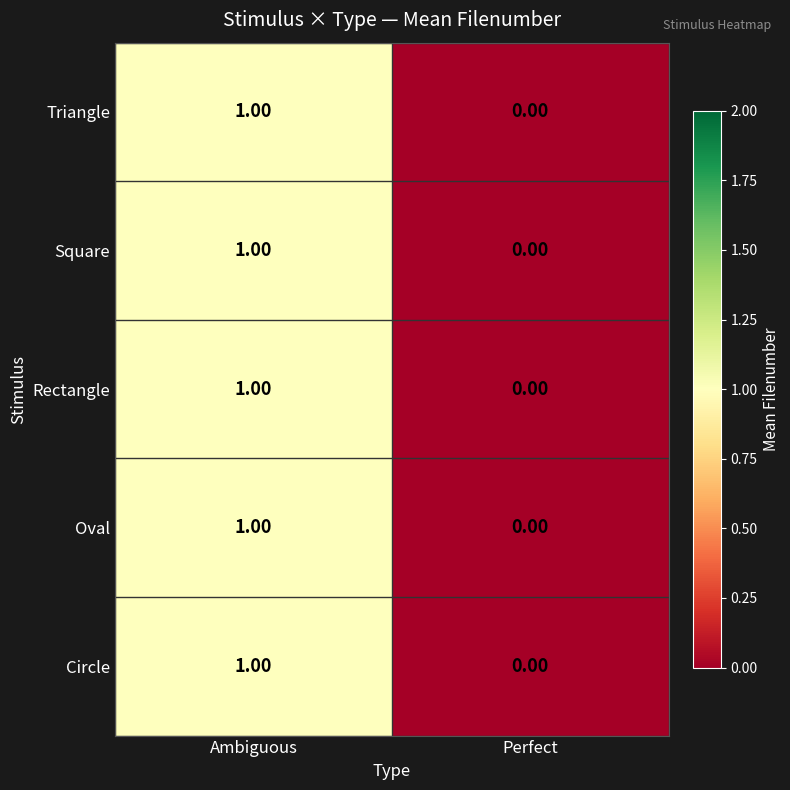

Which label corresponds to the largest value in the chart?

Ambiguous